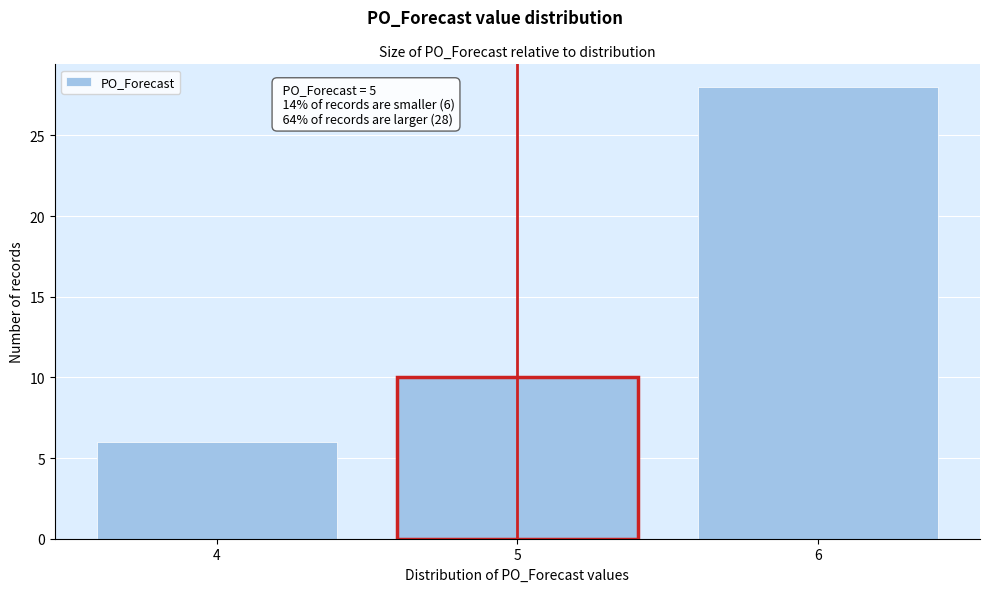

Reading left to right, what are all the values shown in this chart?

4=6	5=10	6=28